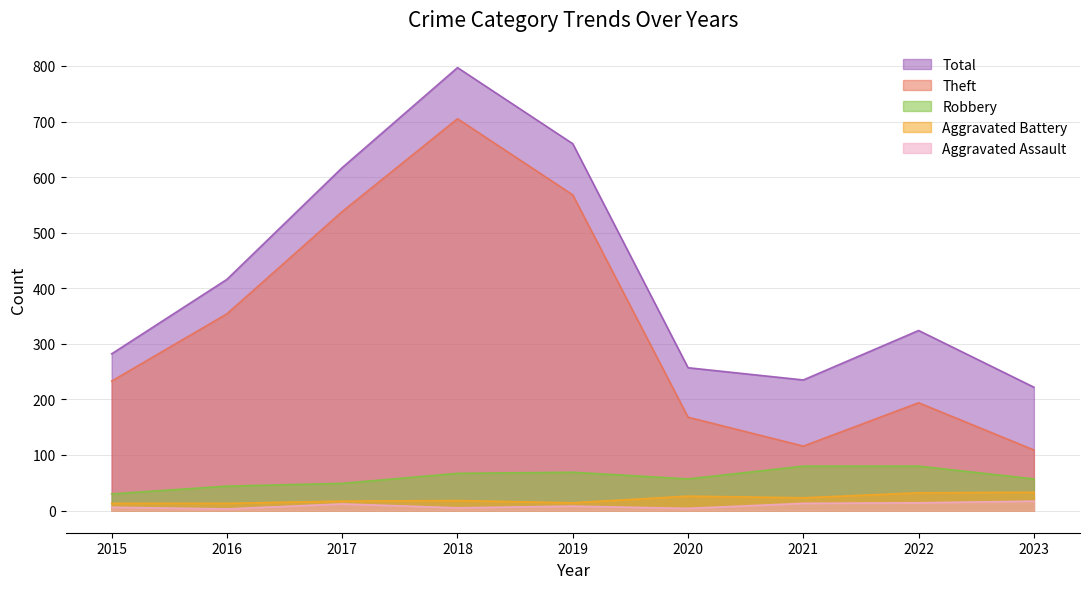

Does the chart display data point markers on the line(s)?

No